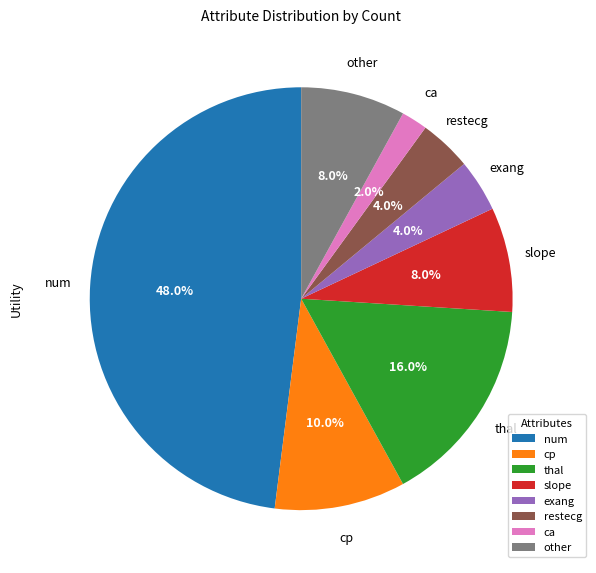

Which has a higher value, cp or thal?

thal